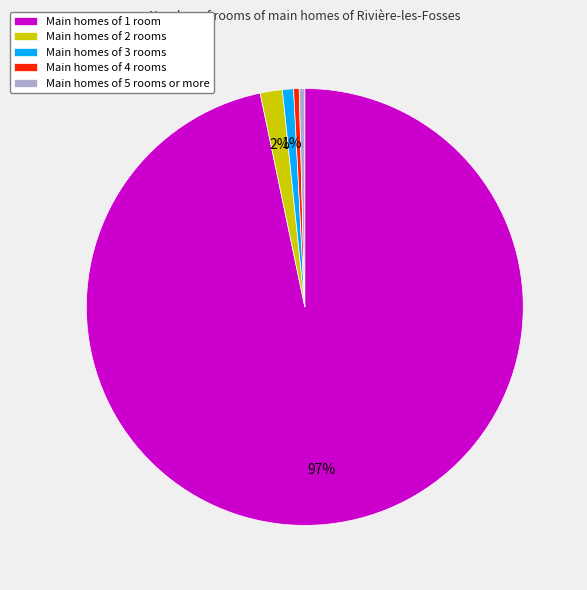

Is there a majority slice in this chart?

Yes